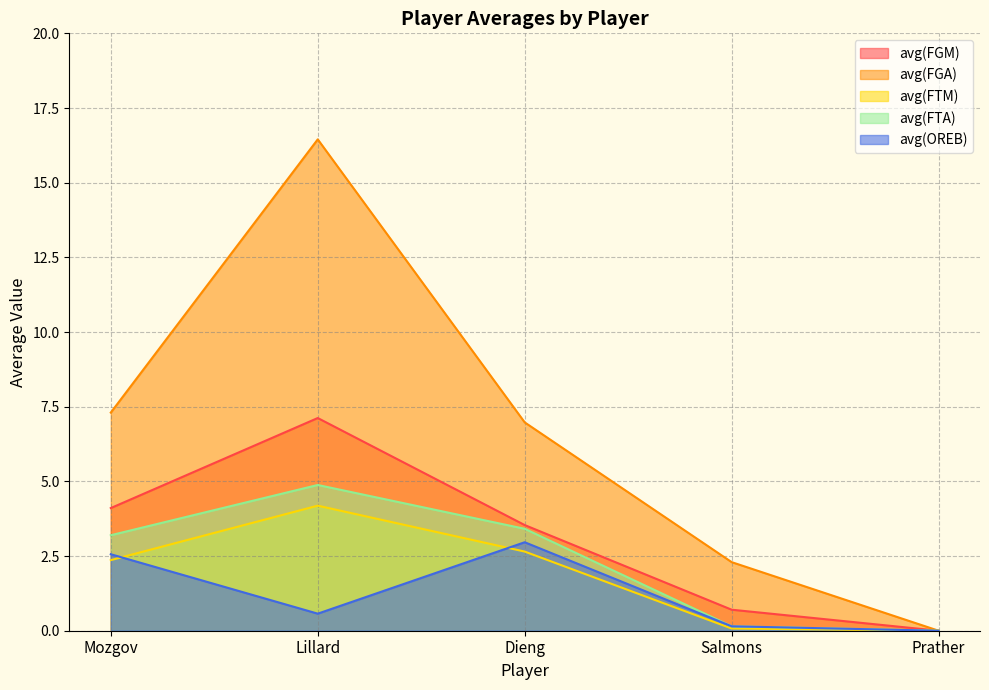

How many series are shown in this chart?

5